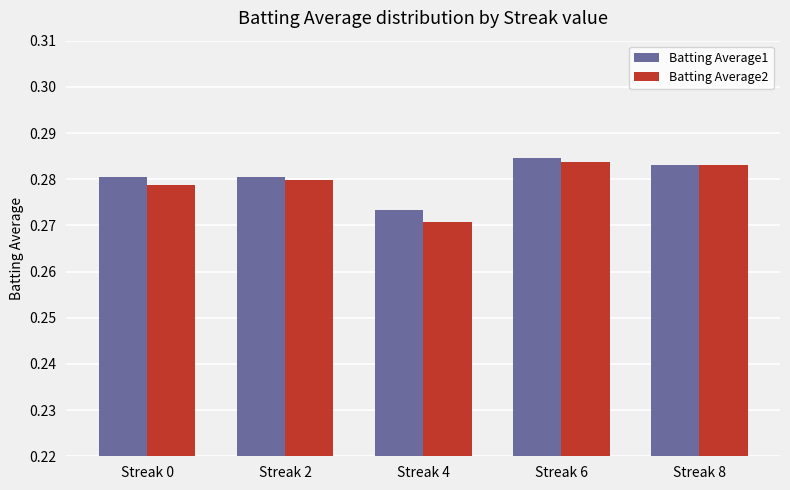

What is the total value across all series at Streak 6?

0.6